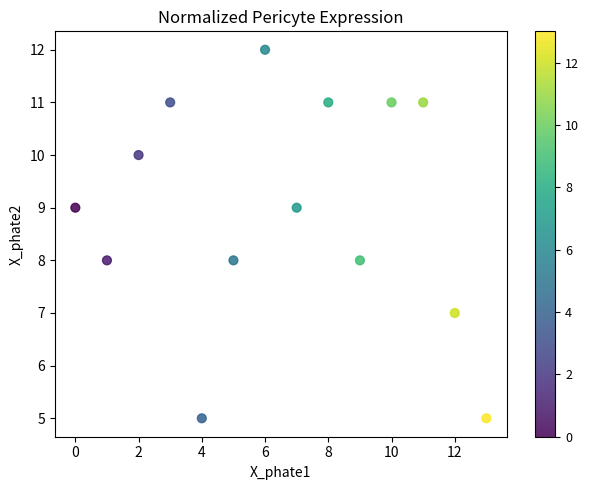

What is the range of Y values (max minus min)?

7